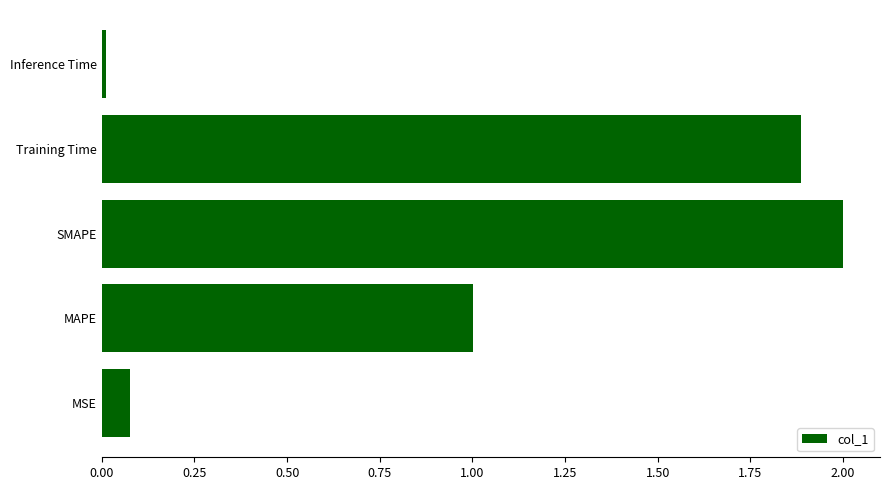

What is the sum of all values?

5.0